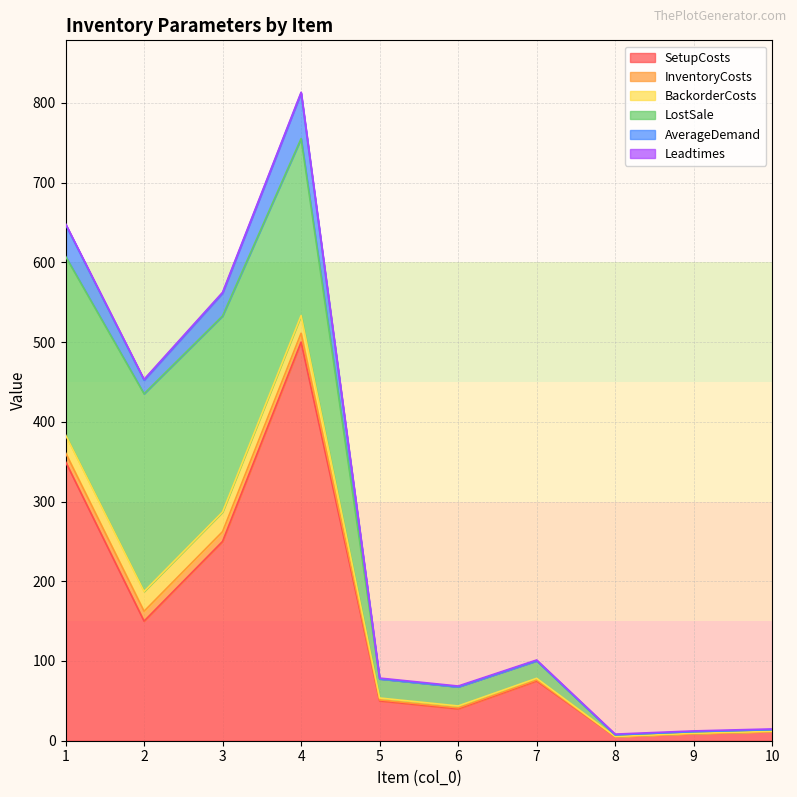

What is the difference between the maximum and minimum values in the LostSale series?

246.0